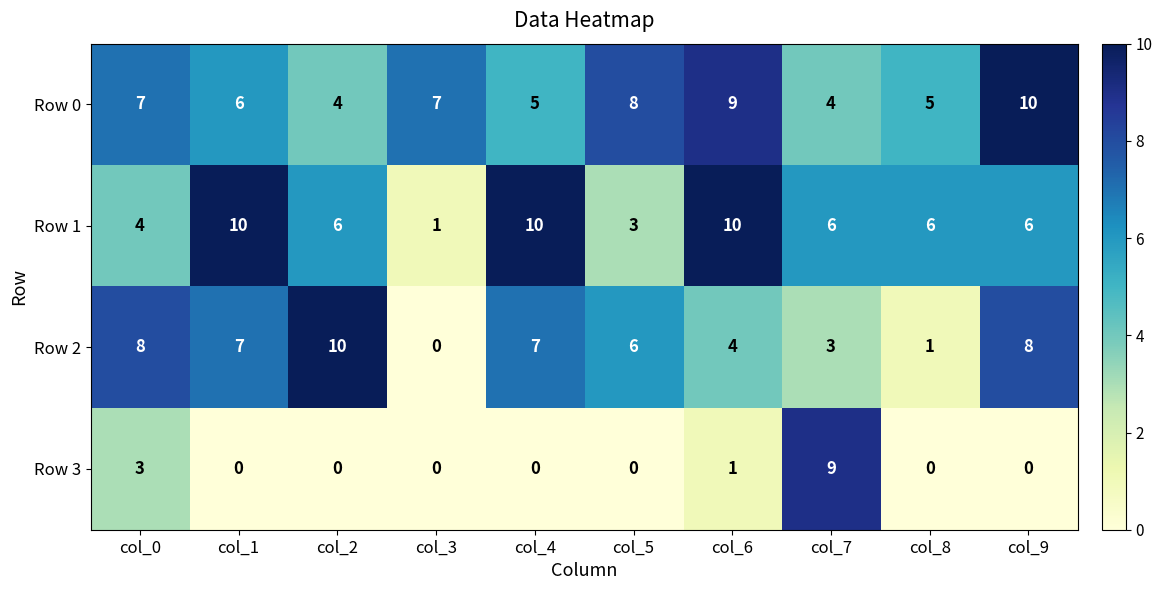

What is the maximum value shown in the chart?

10